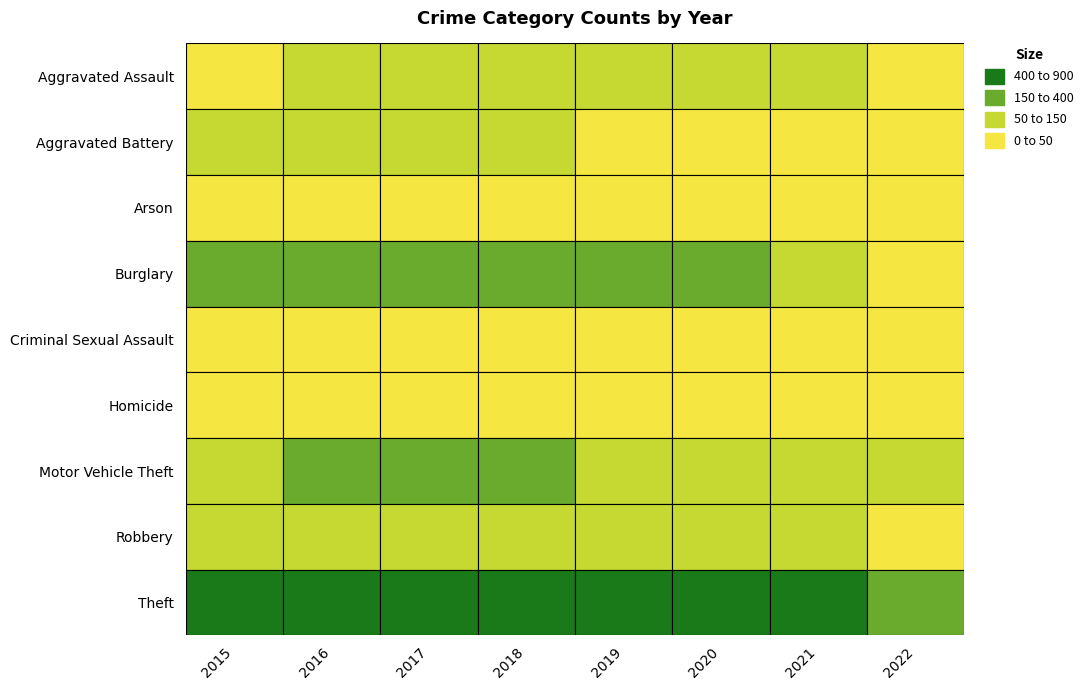

Which series has the widest spread of values?

Theft